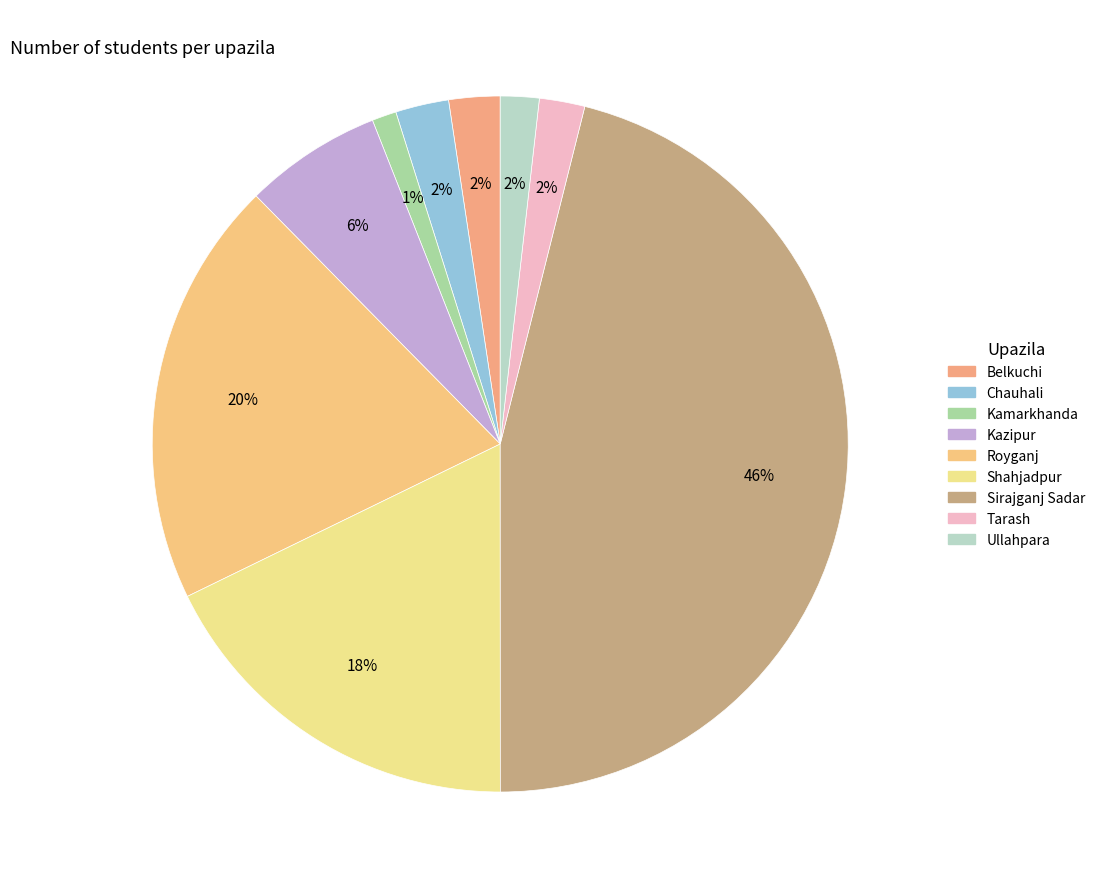

How many segments does this pie chart have?

9